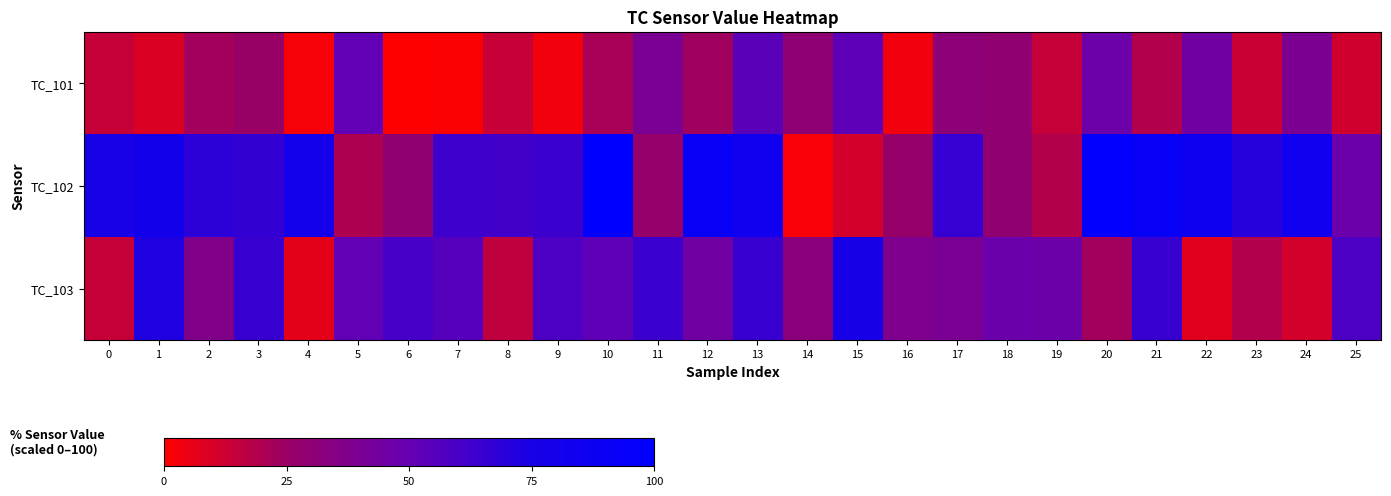

How many categories are shown in the chart?

26